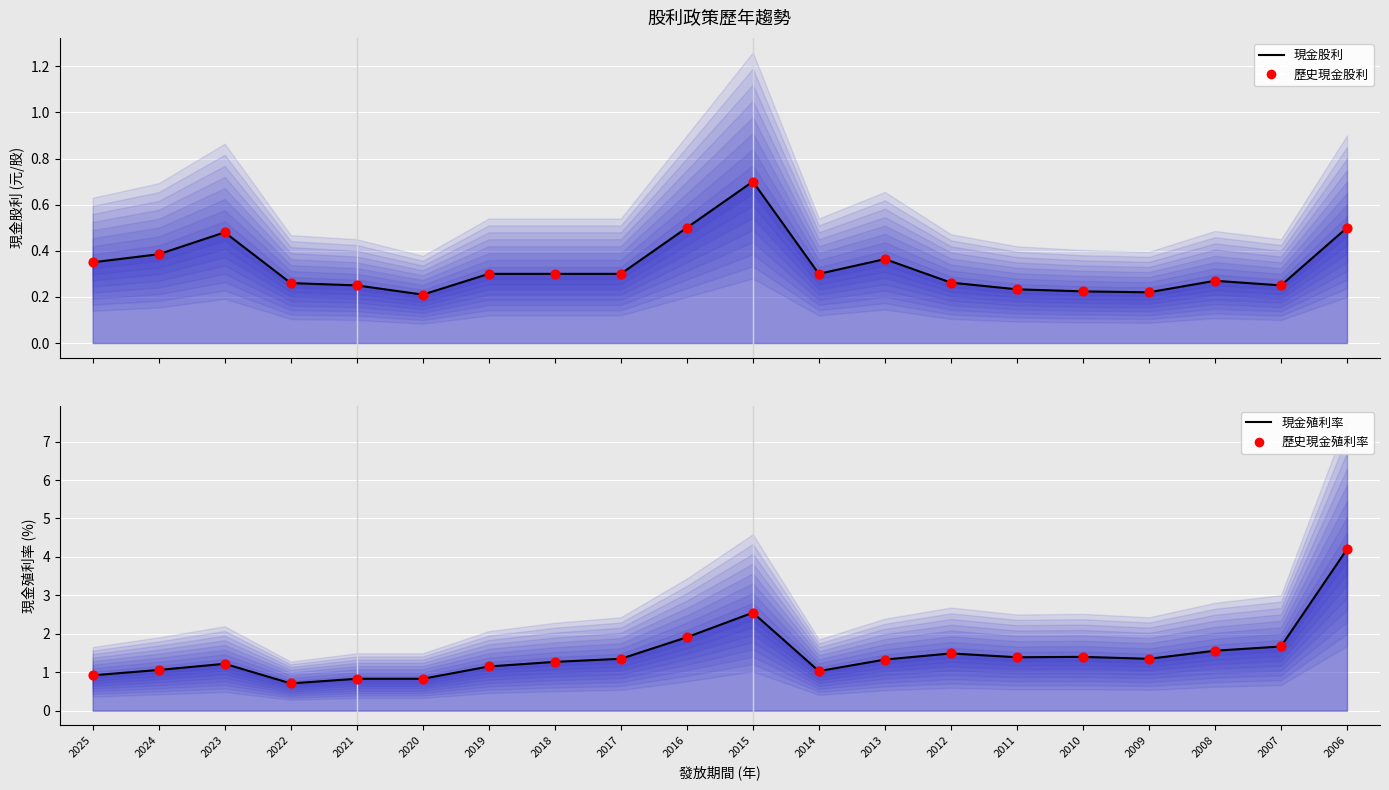

Which series reaches the maximum Y coordinate?

現金殖利率